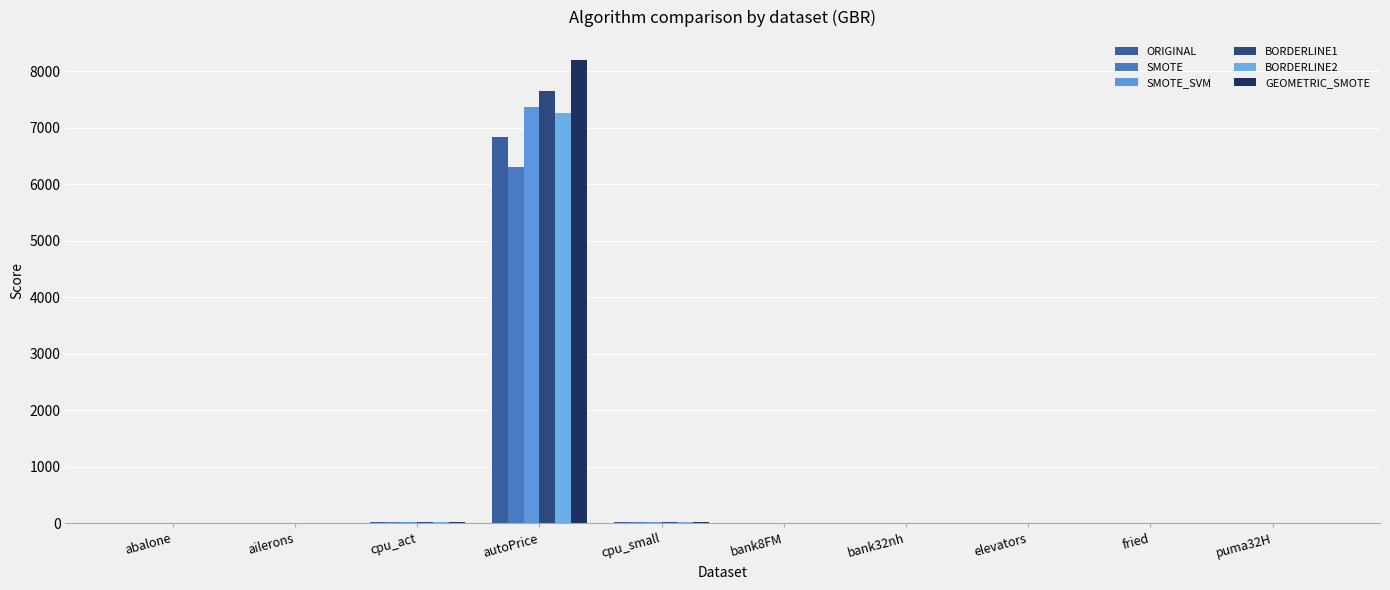

The SMOTE series shows 0.4 at bank32nh. True or false?

True